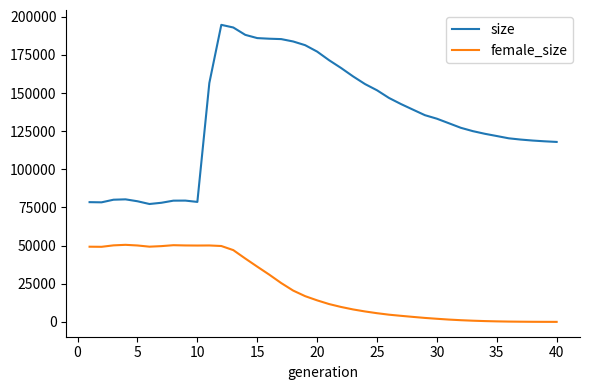

True or false: size and female_size cross at least once.

False